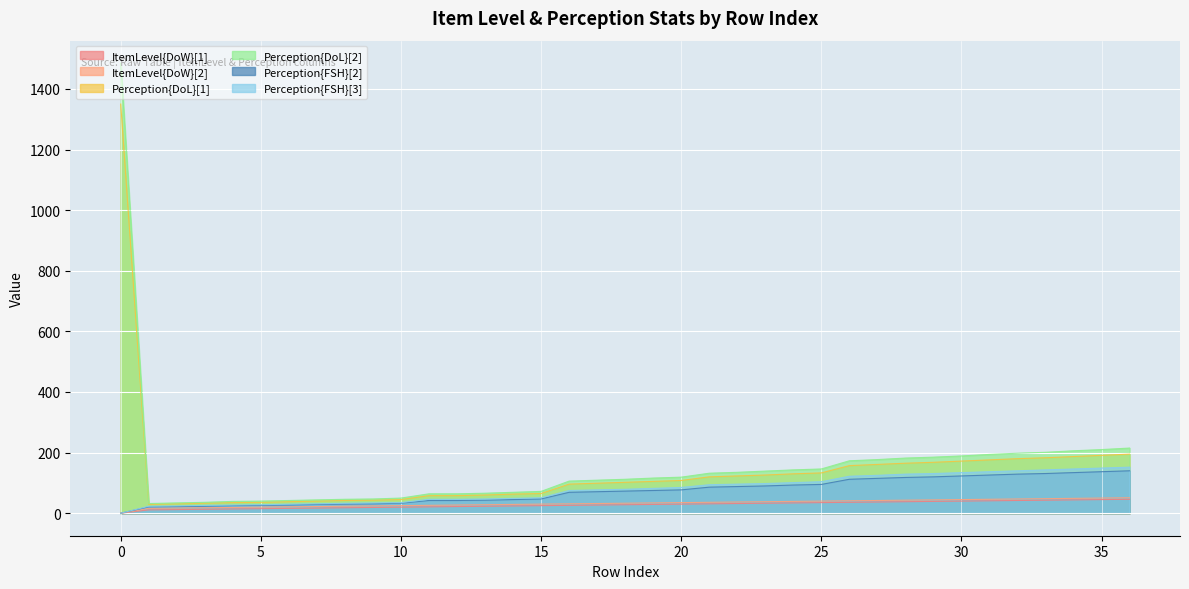

What is the total value across all series at 14?

279